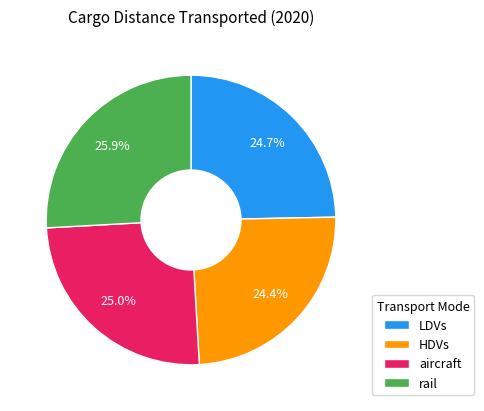

Which slice is the largest?

rail